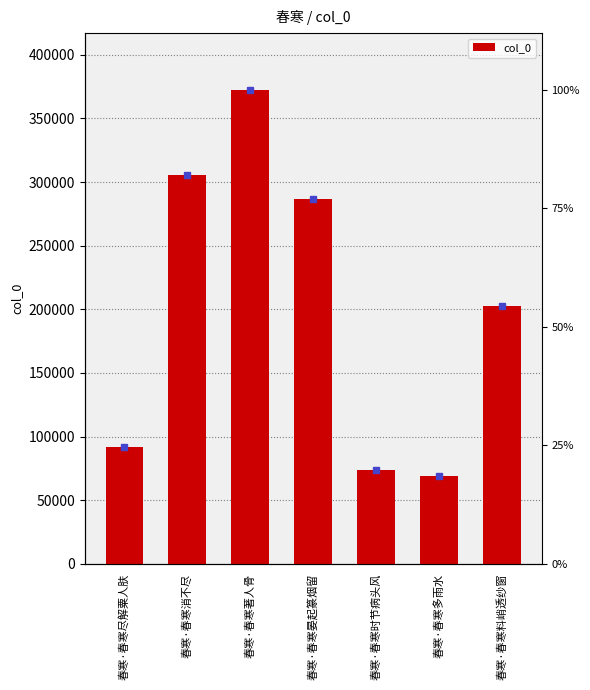

Which label corresponds to the largest value in the chart?

春寒·春寒著人骨